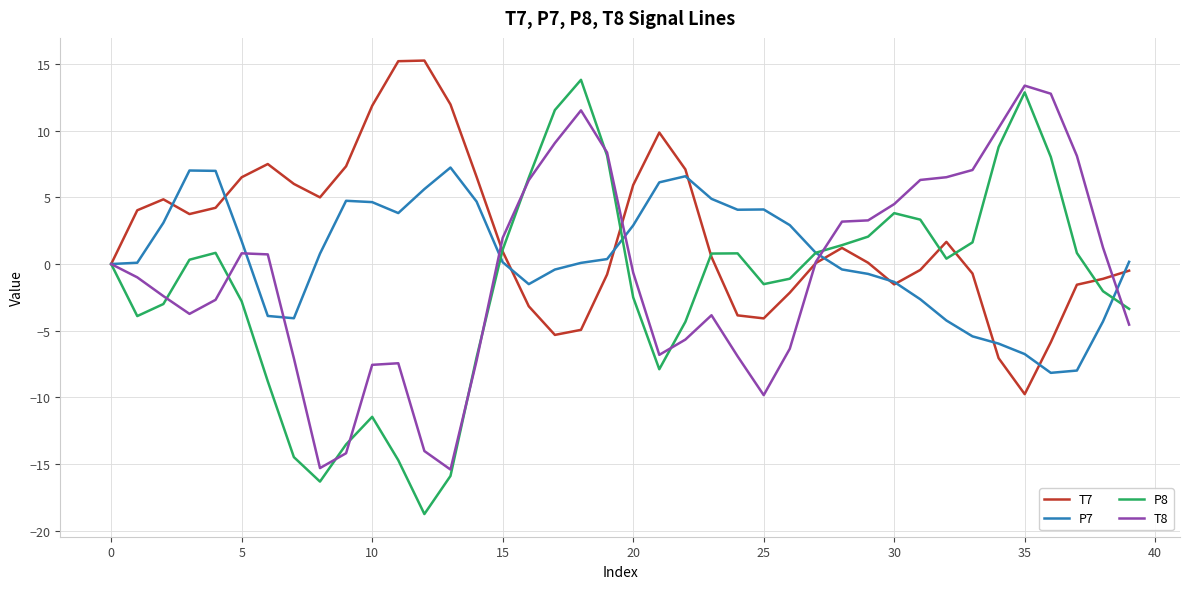

Rank the series by their average value, from highest to lowest.

T7, P7, T8, P8